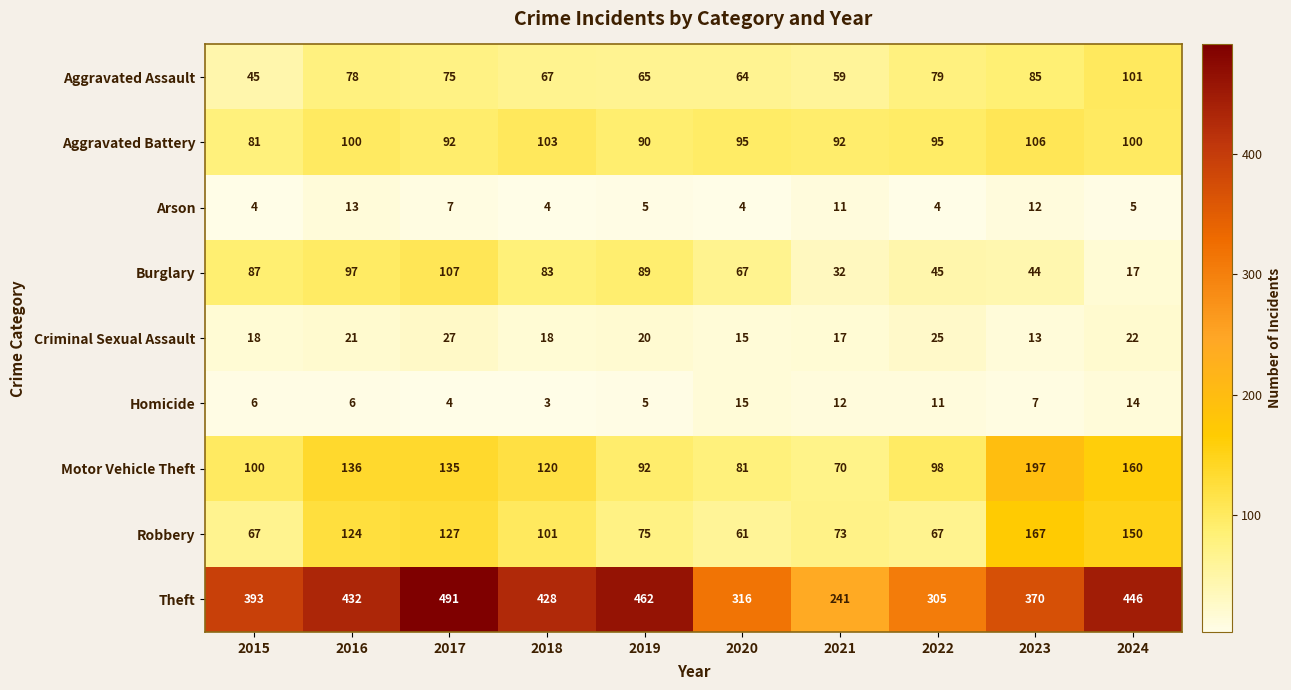

What is the difference between the maximum and minimum values in the Homicide series?

12